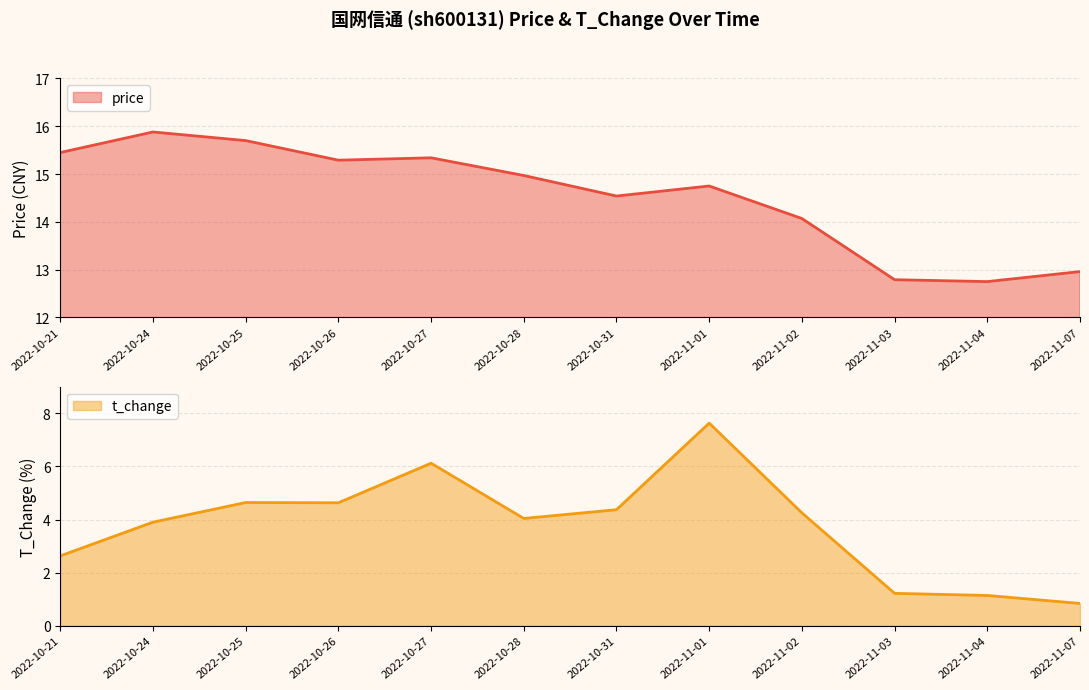

What is the difference between the t_change values at 2022-10-25 and 2022-11-01?

3.0